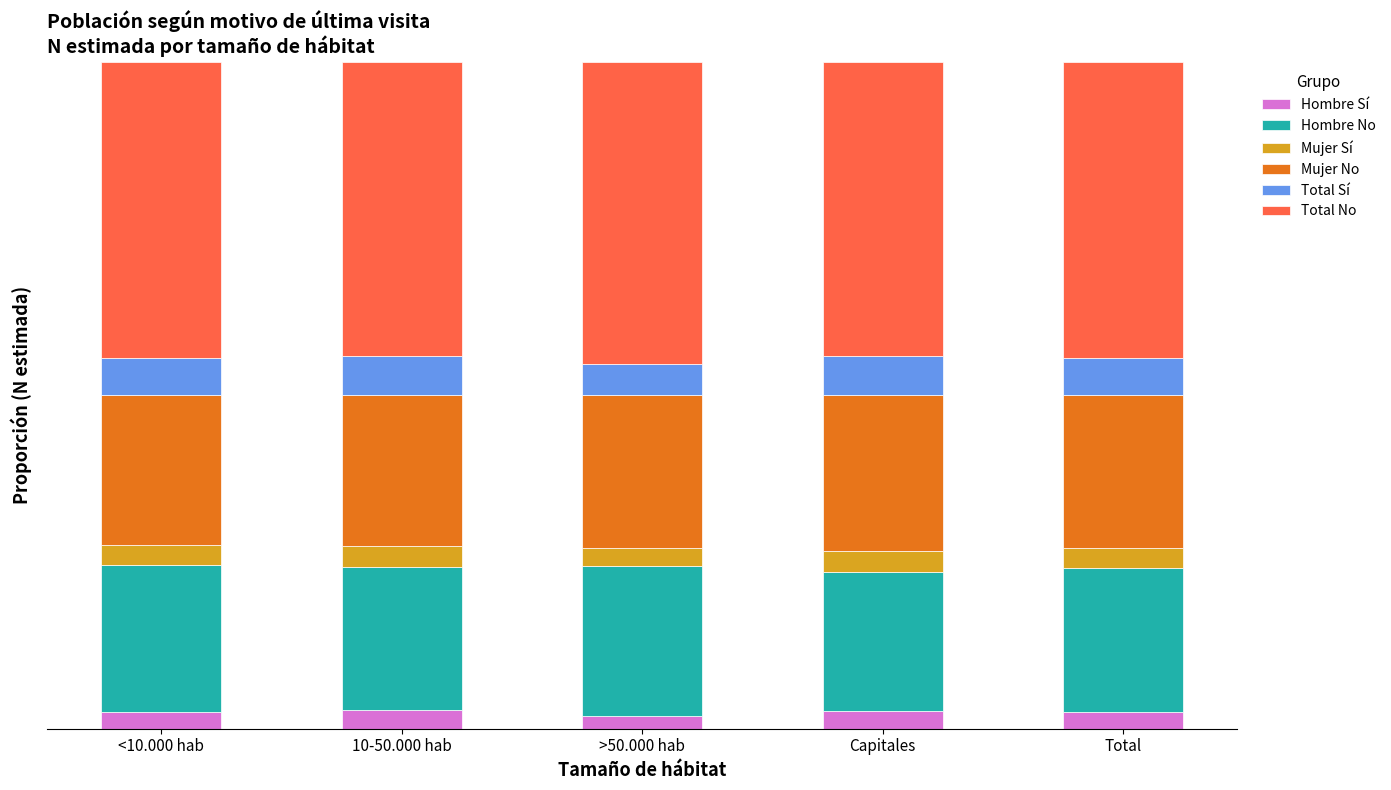

What are all the series names shown in the legend?

Hombre Sí, Hombre No, Mujer Sí, Mujer No, Total Sí, Total No